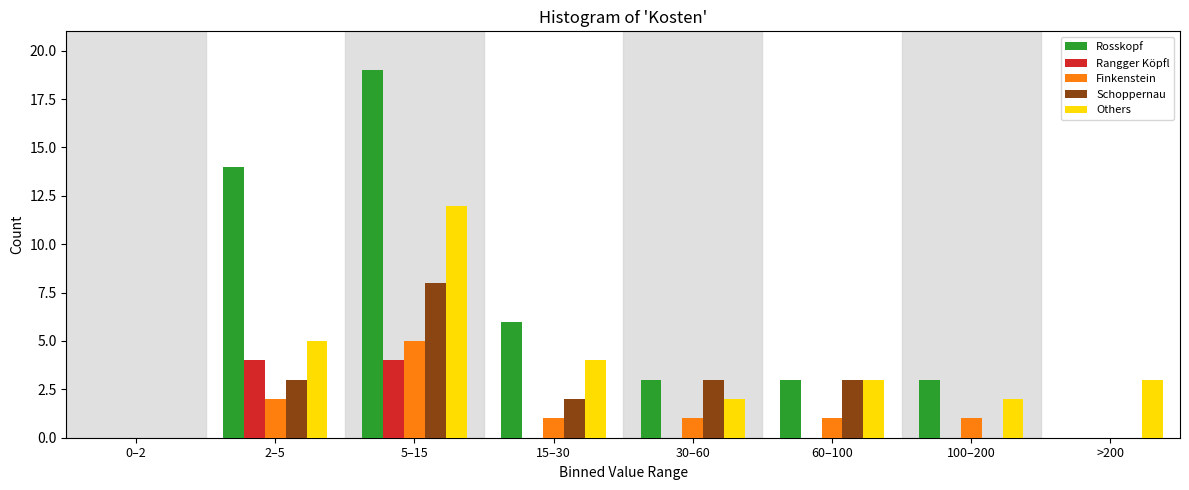

Which series changed the most between 2–5 and >200?

Rosskopf